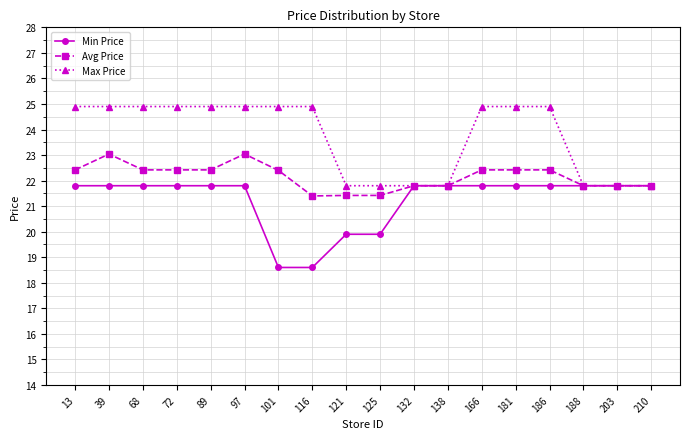

Between 181 and 210, which series saw the biggest shift?

Max Price